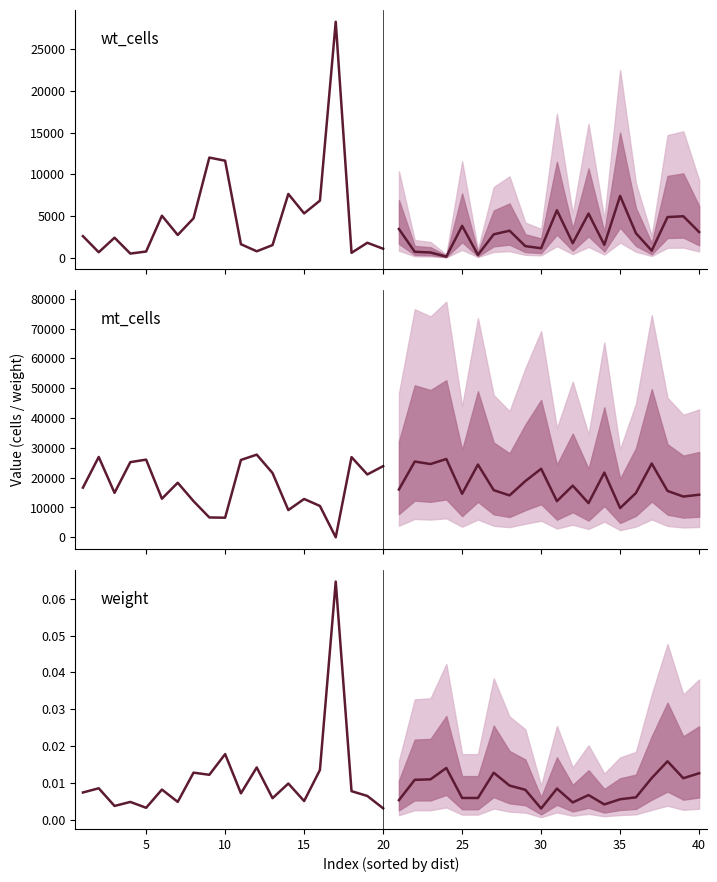

Which series has the largest total across all categories?

mt_cells